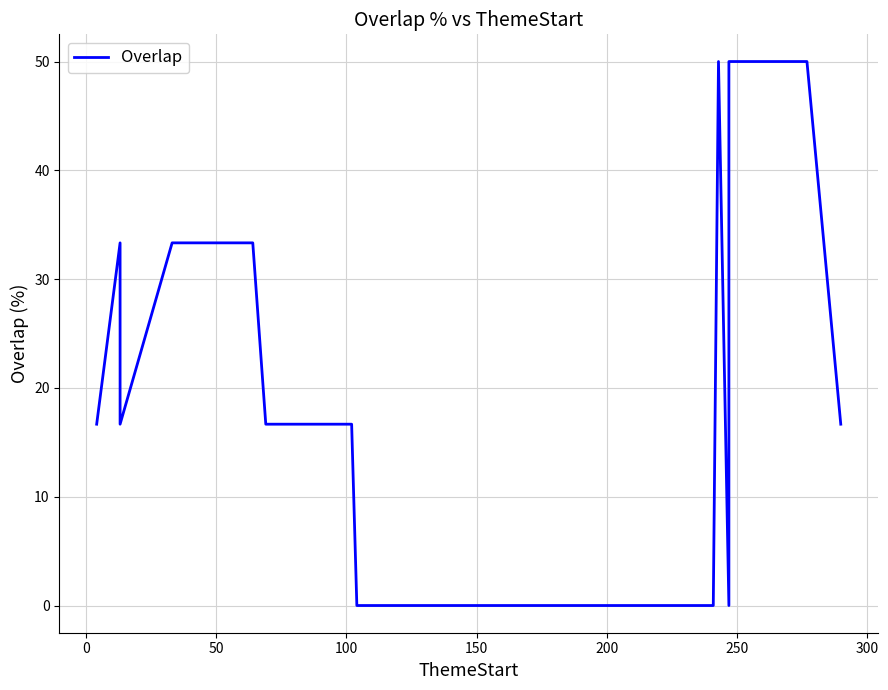

What position from the right is 150?

31